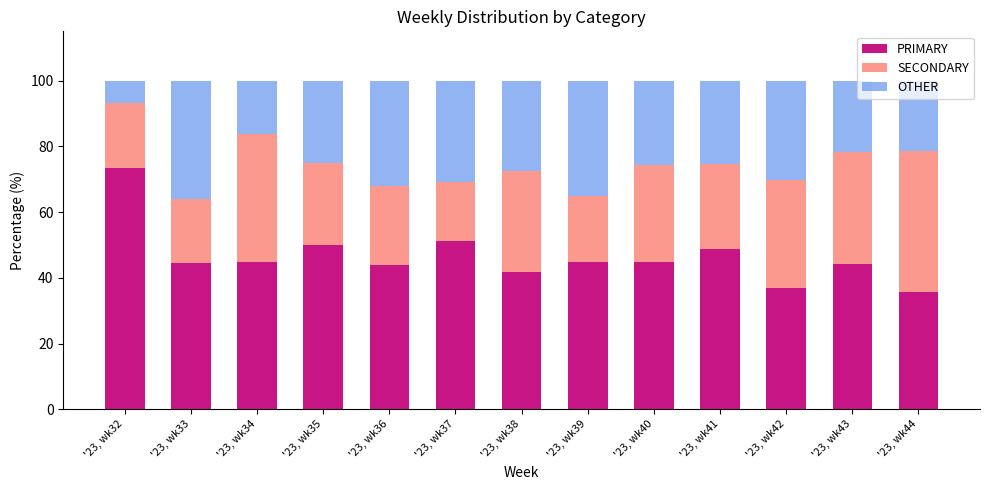

What is the maximum value for PRIMARY?

73.3